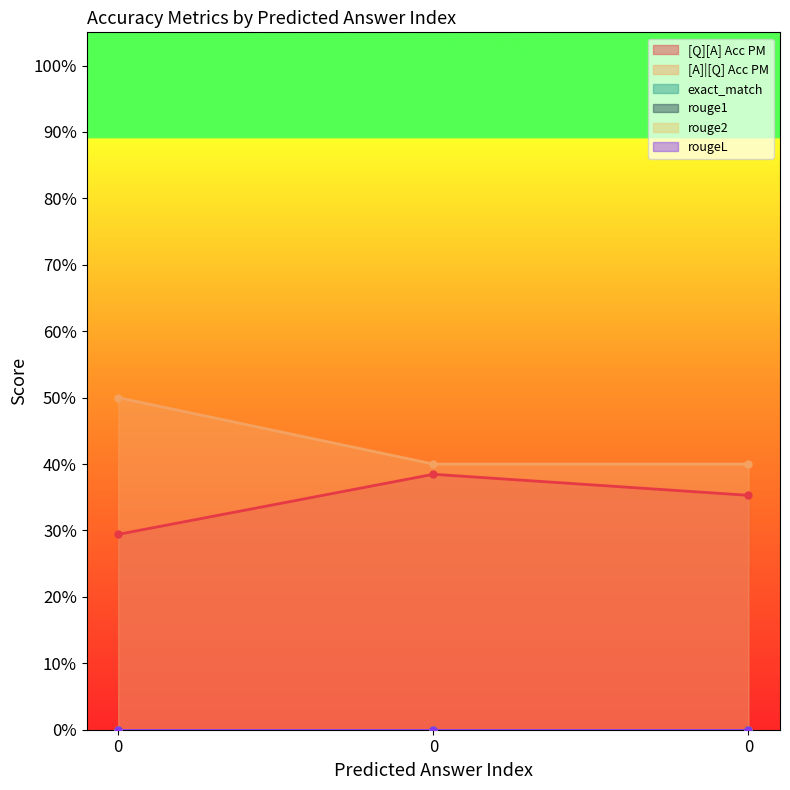

Which series has the widest spread of values?

[A]|[Q] Acc PM